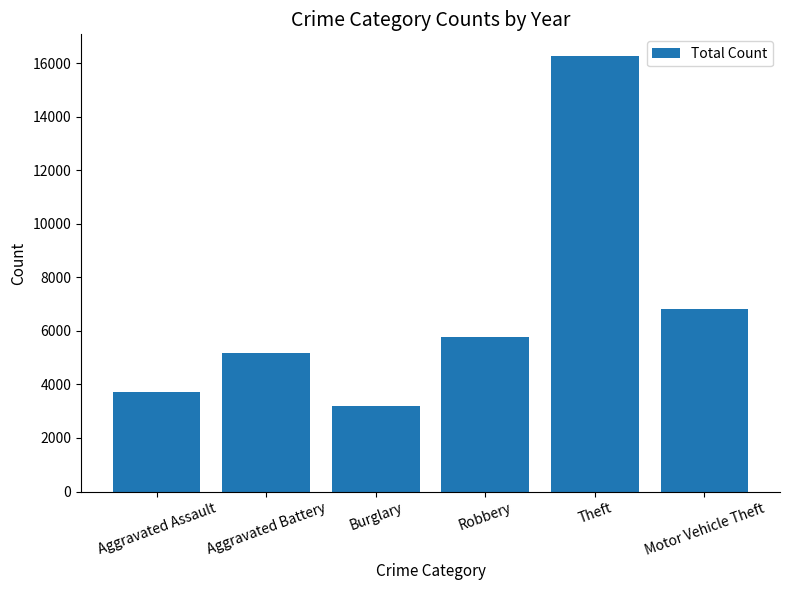

Rank the categories by value from lowest to highest.

Burglary, Aggravated Assault, Aggravated Battery, Robbery, Motor Vehicle Theft, Theft